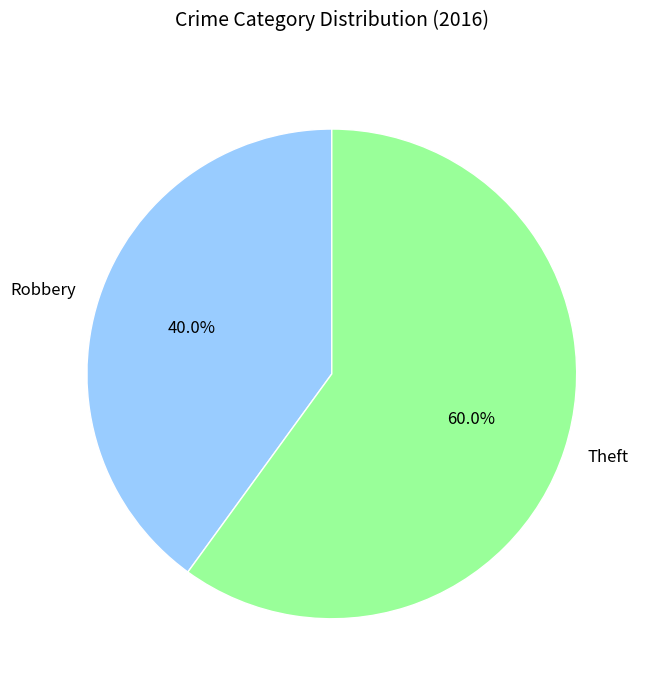

What percentage is the Robbery slice, to the nearest percent?

40%